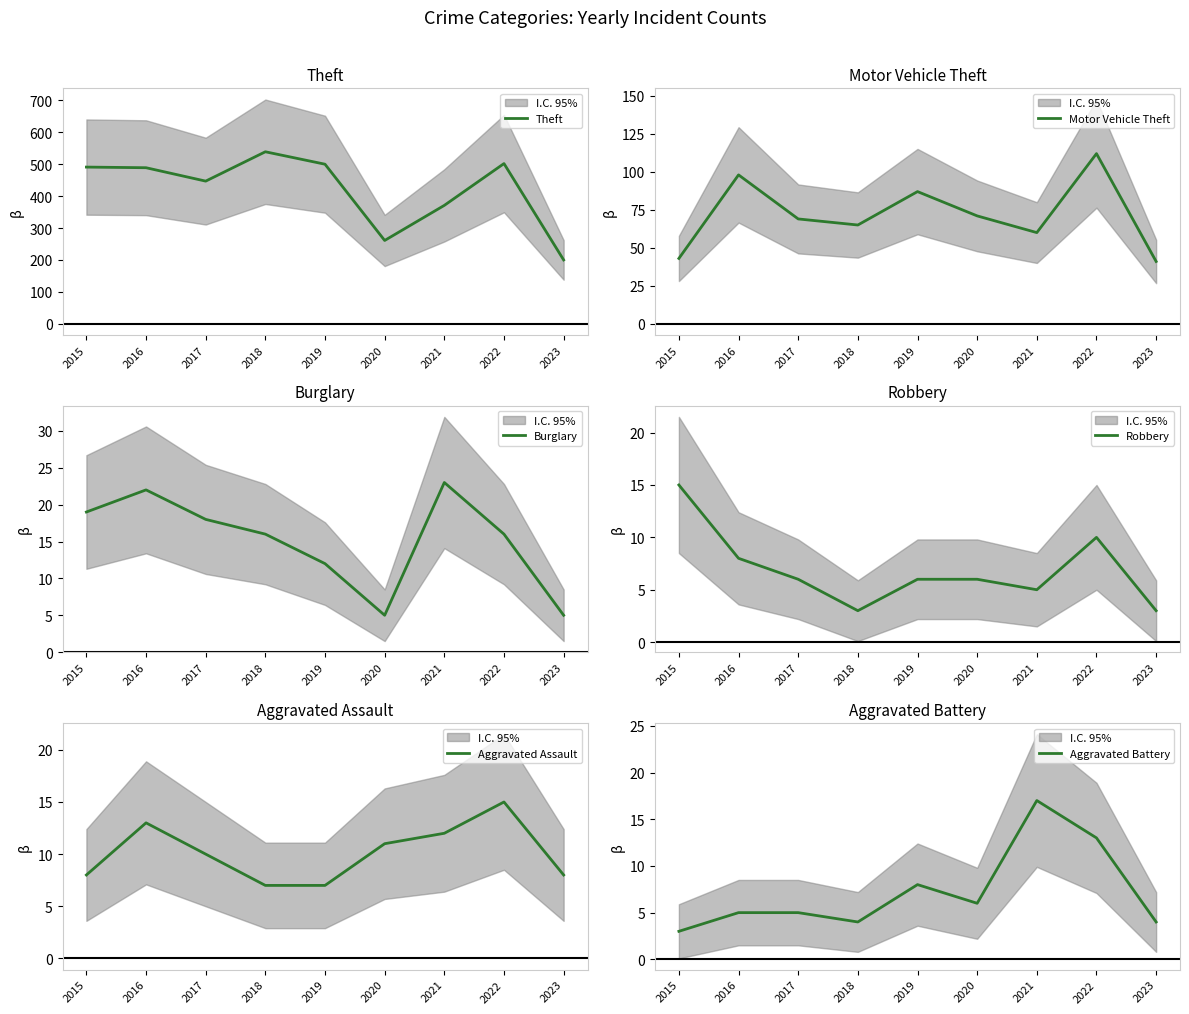

What is the sum of the Theft values at 2017 and 2018?

986